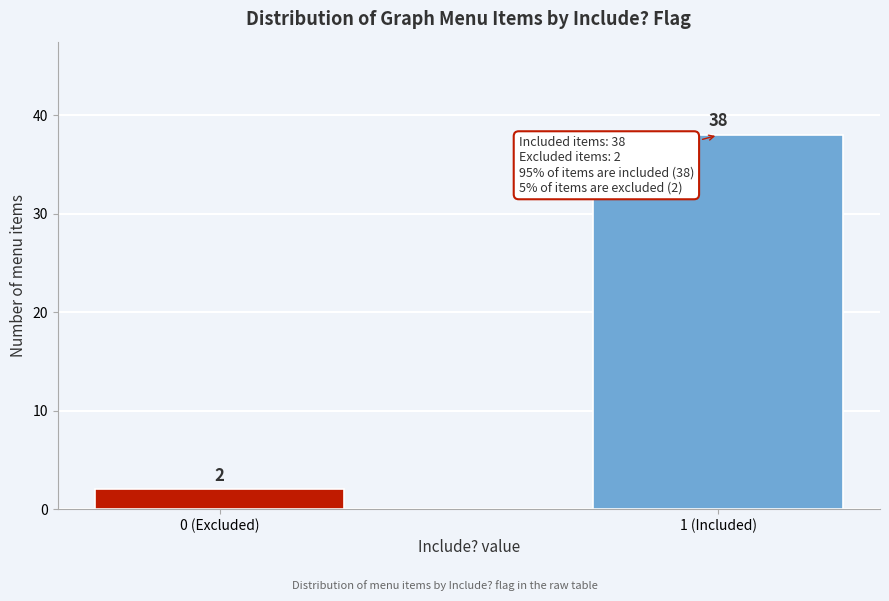

Reading left to right, what are all the values shown in this chart?

0 (Excluded)=2	1 (Included)=38